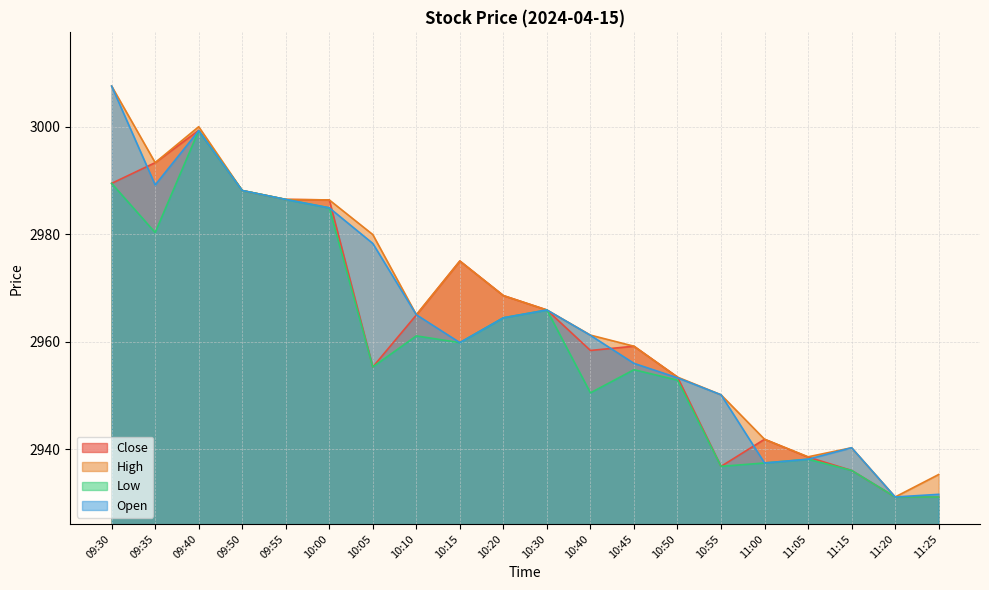

What is the sum of all Close values?

59258.8